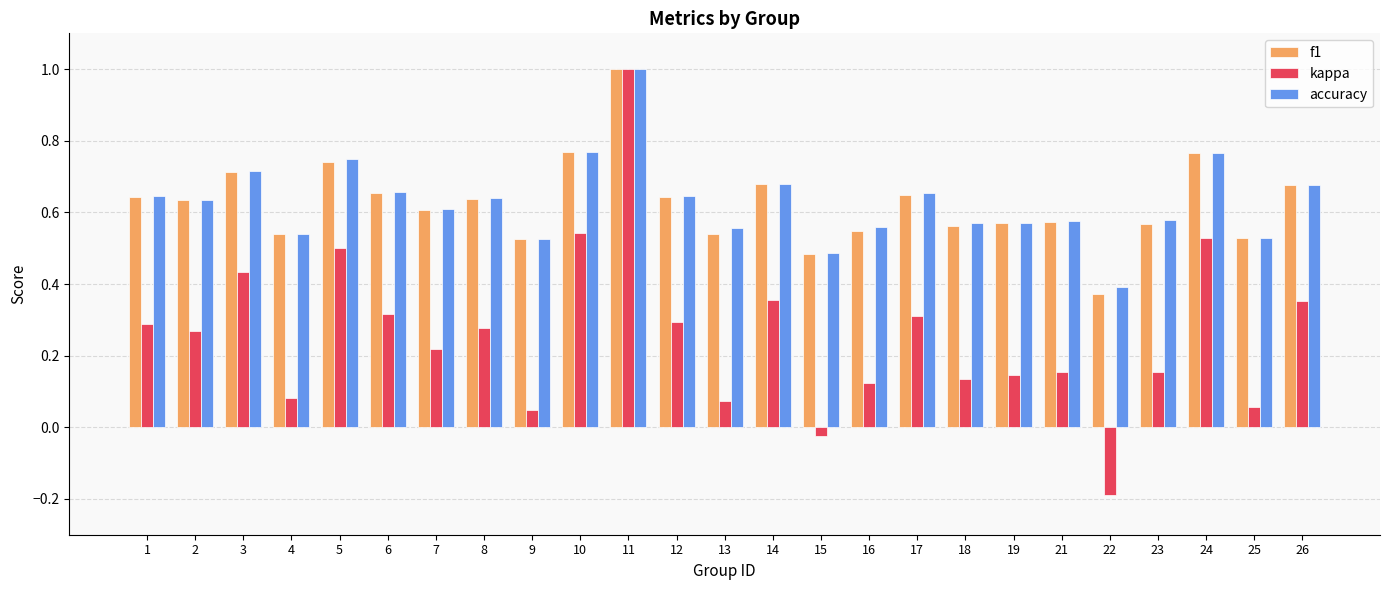

At how many categories does at least one series exceed 0?

25